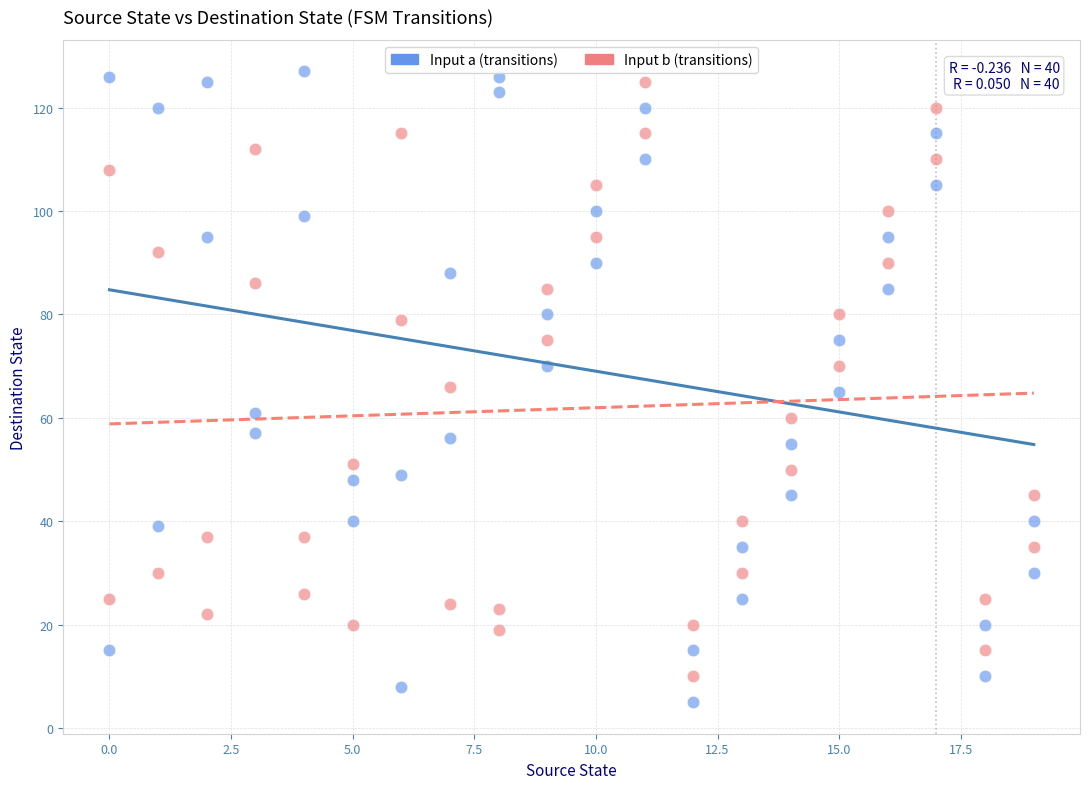

Across all data points, what is the range of X values (max minus min)?

19